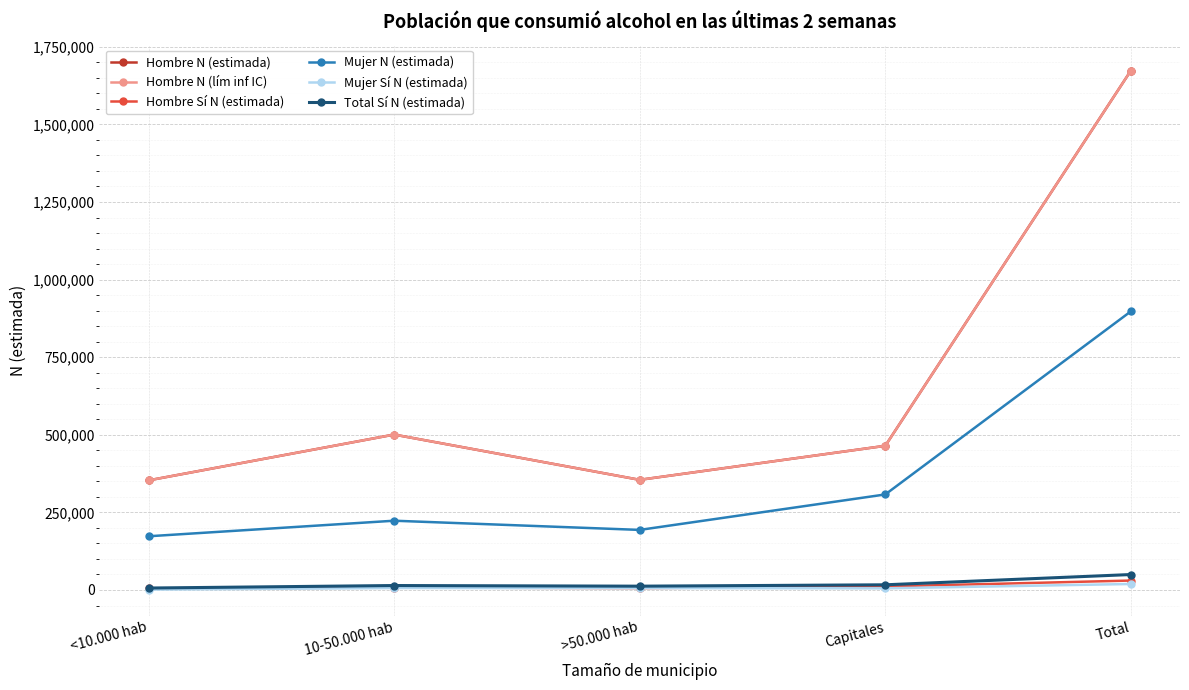

Does the chart have visible grid lines?

Yes